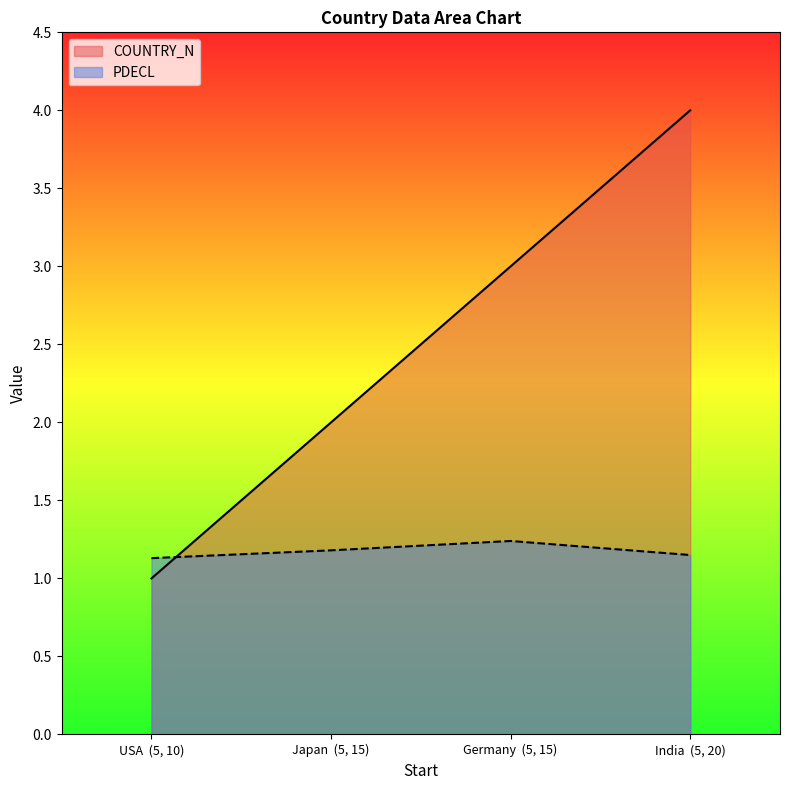

Where does the COUNTRY_N series first go above 3?

India  (5, 20)